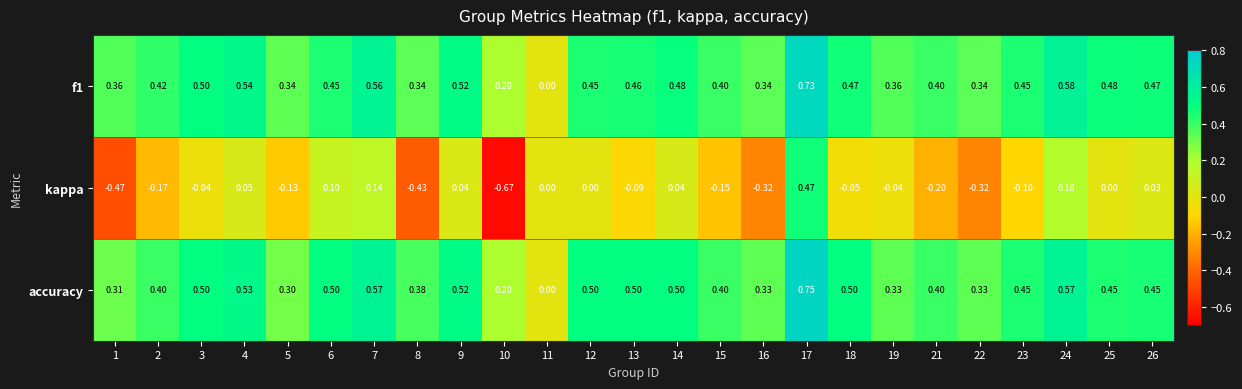

Which series has the largest range (max minus min)?

kappa